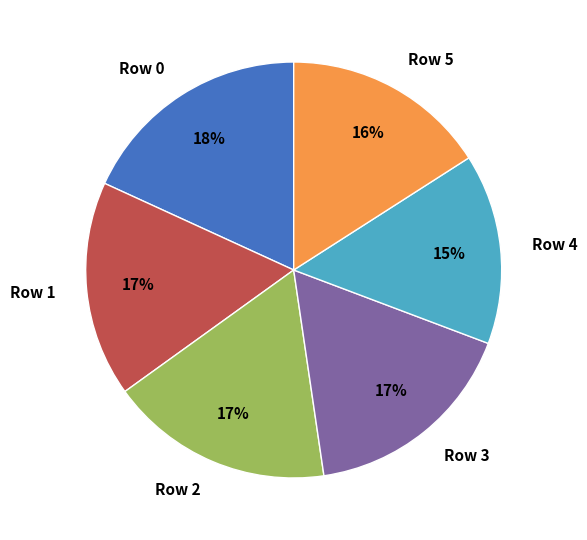

Combined, do Row 2 and Row 4 account for over 50%?

No